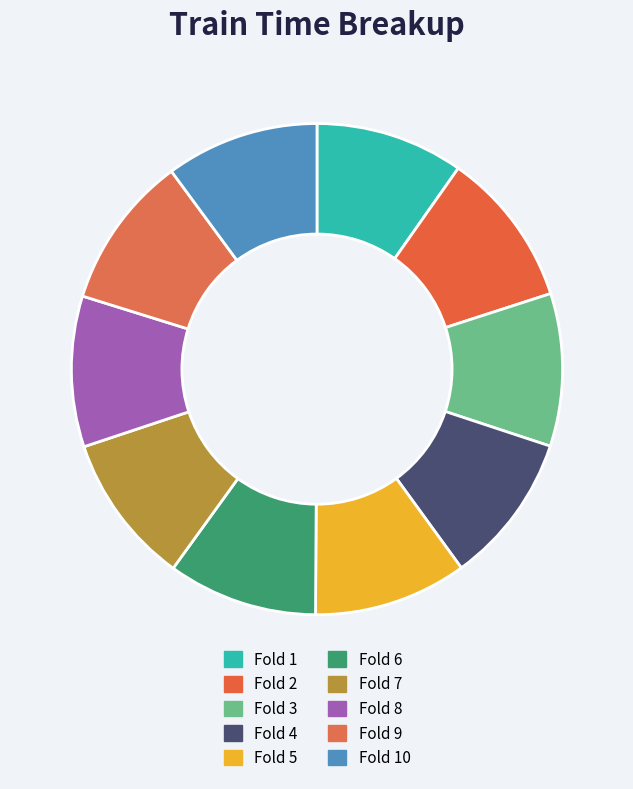

Is it true that Fold 4 is 22% of the pie?

False